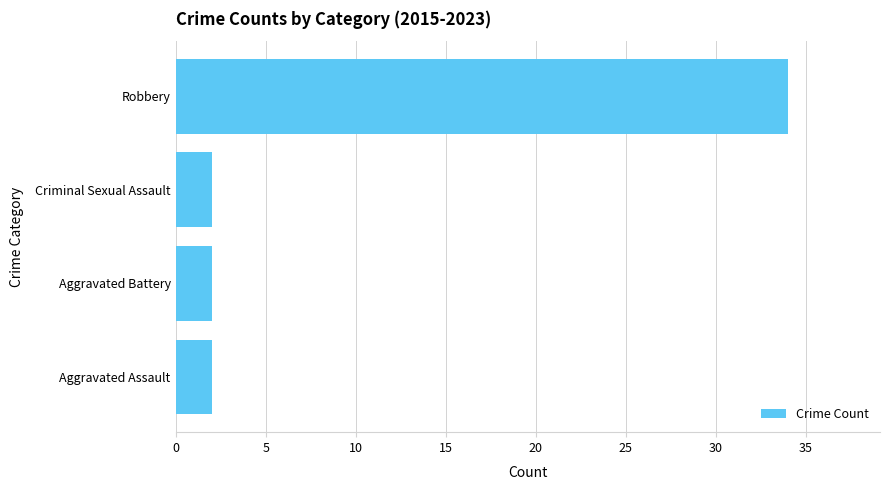

What is the difference between the maximum and minimum values?

32